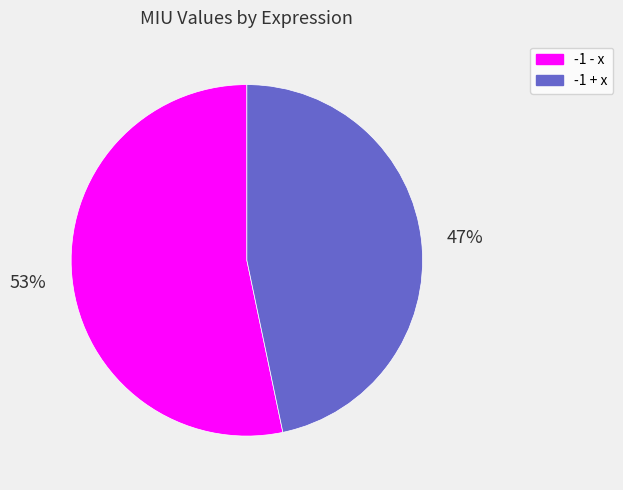

Which category has the smallest portion of the pie?

-1 + x